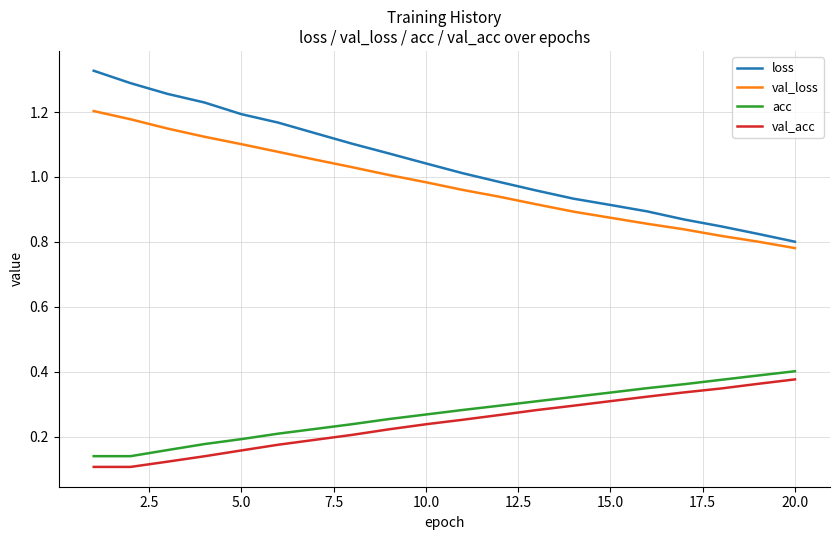

Which series has the largest total across all categories?

loss